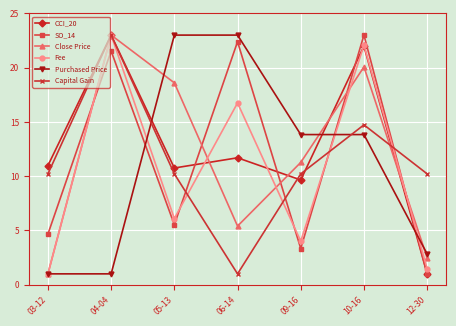

What is the total value across all series at 12-30?

19.0